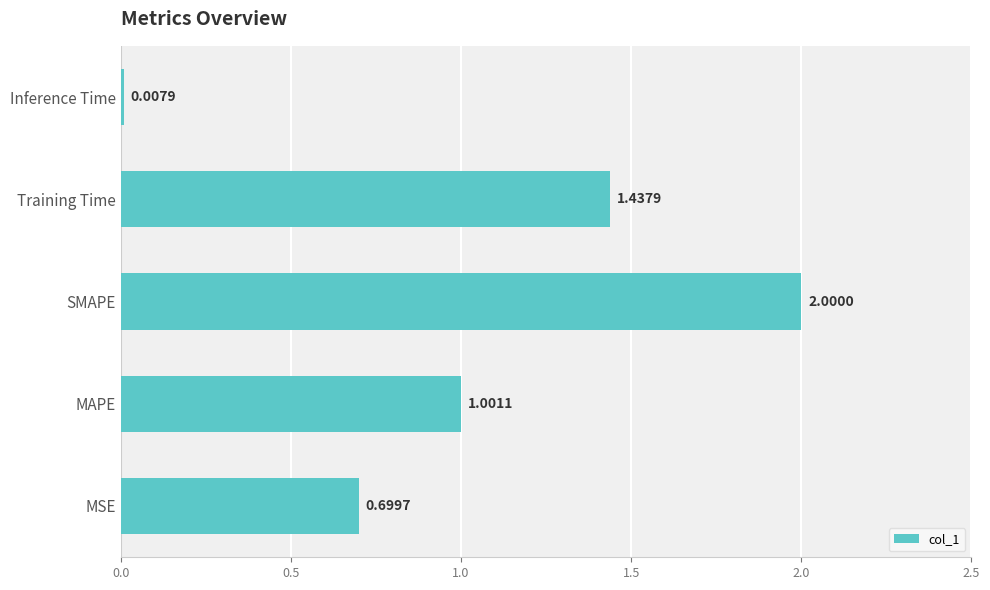

What is the average value?

1.0